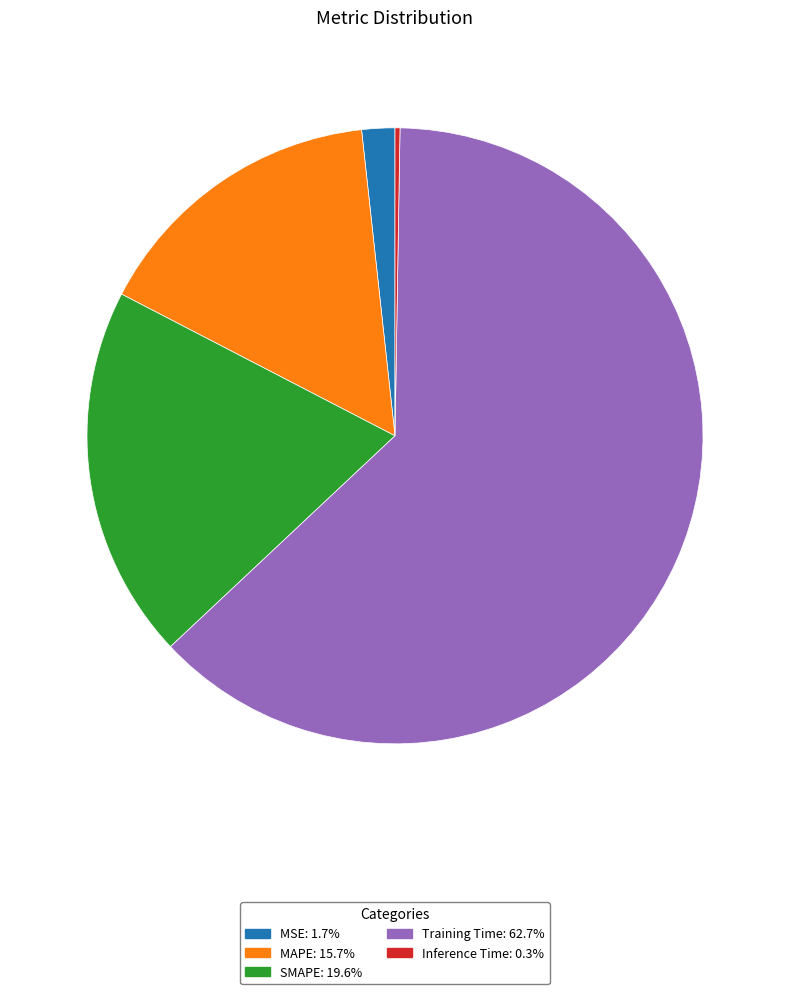

Is there any slice that represents more than half of the pie?

Yes